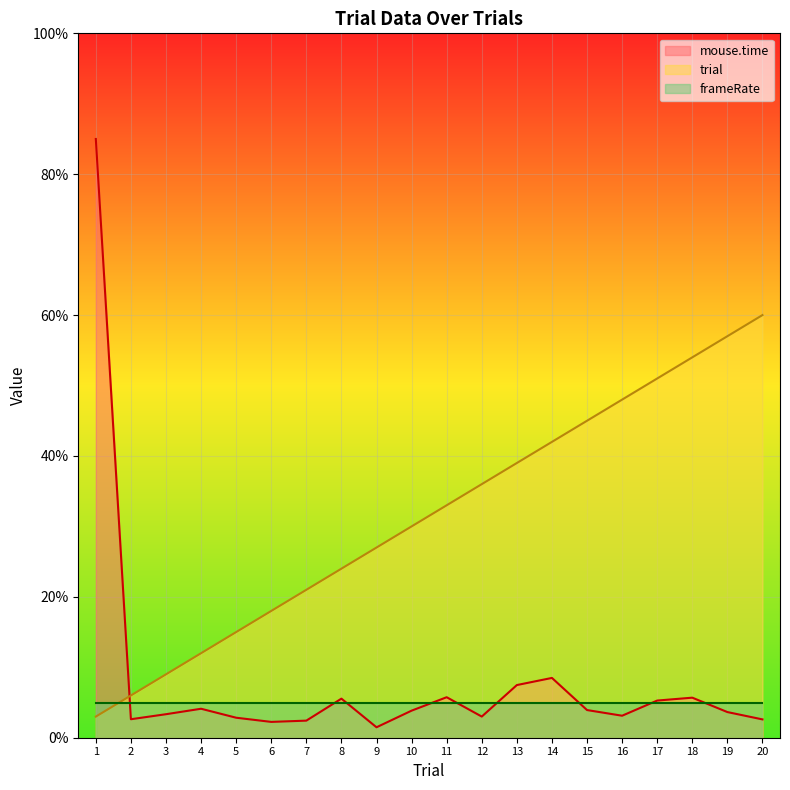

How many lines are shown in the chart?

3